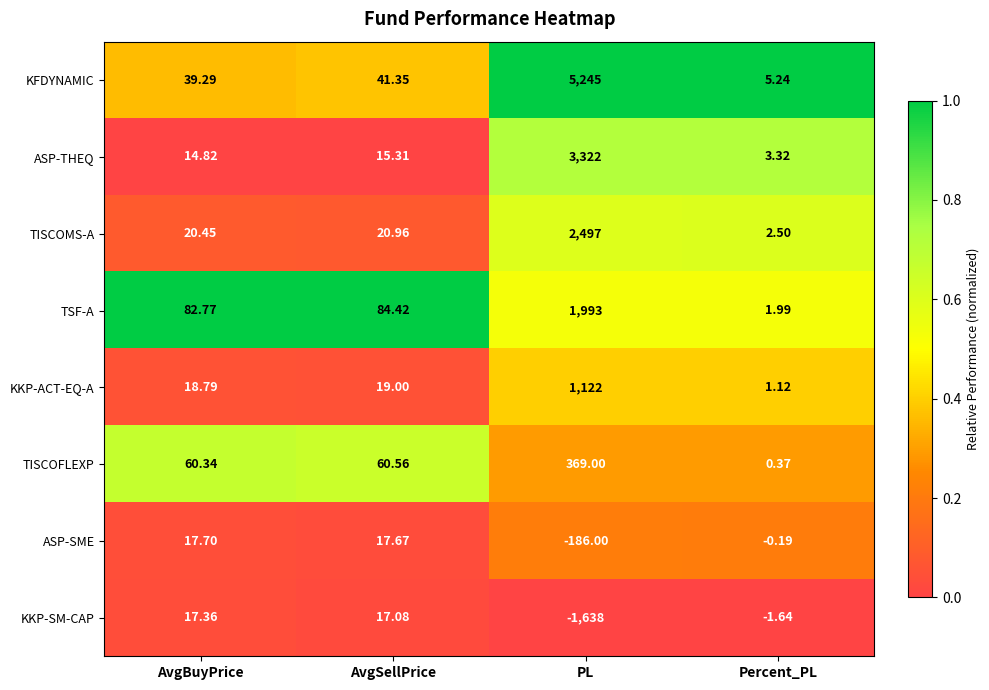

At which category is the sum across all series the highest?

PL